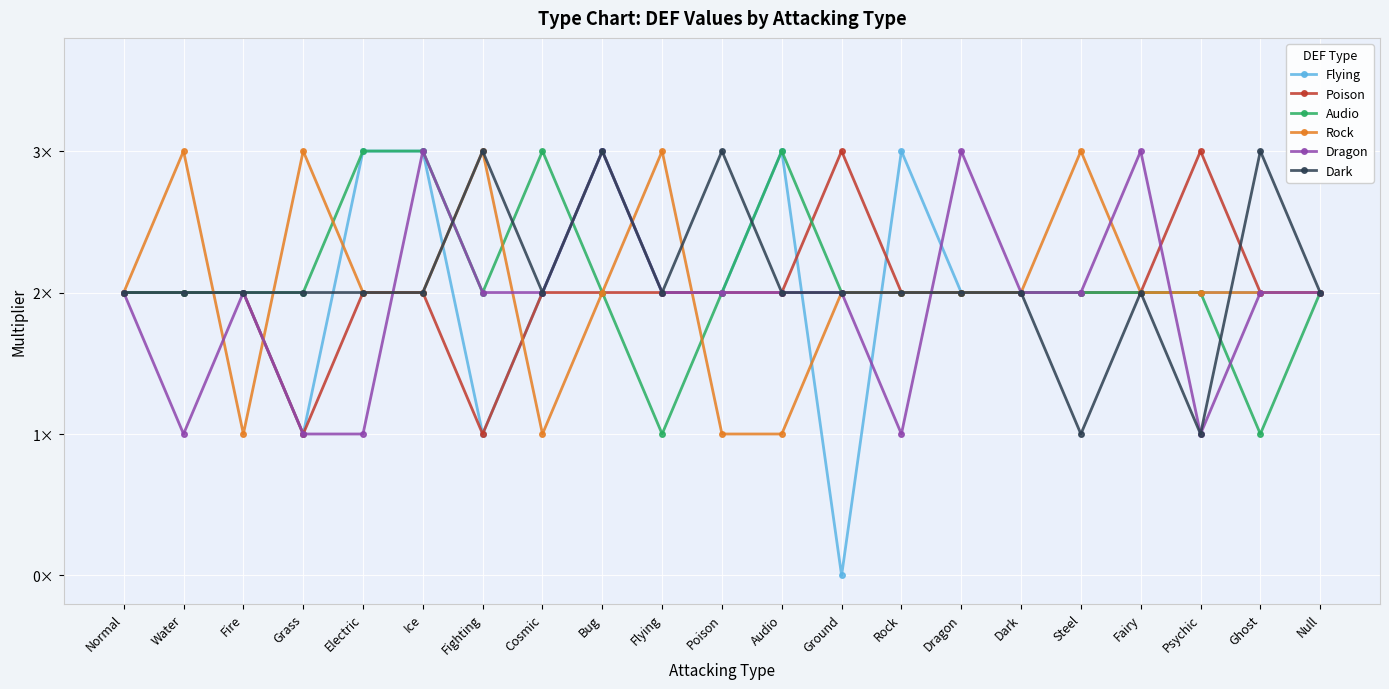

Reading left to right, extract all data points from this chart.

Flying: 2	2	2	1	3	3	1	2	3	2	2	3	0	3	2	2	2	2	2	2	2
Poison: 2	2	2	1	2	2	1	2	2	2	2	2	3	2	2	2	2	2	3	2	2
Audio: 2	2	2	2	3	3	2	3	2	1	2	3	2	2	2	2	2	2	2	1	2
Rock: 2	3	1	3	2	2	3	1	2	3	1	1	2	2	2	2	3	2	2	2	2
Dragon: 2	1	2	1	1	3	2	2	3	2	2	2	2	1	3	2	2	3	1	2	2
Dark: 2	2	2	2	2	2	3	2	3	2	3	2	2	2	2	2	1	2	1	3	2